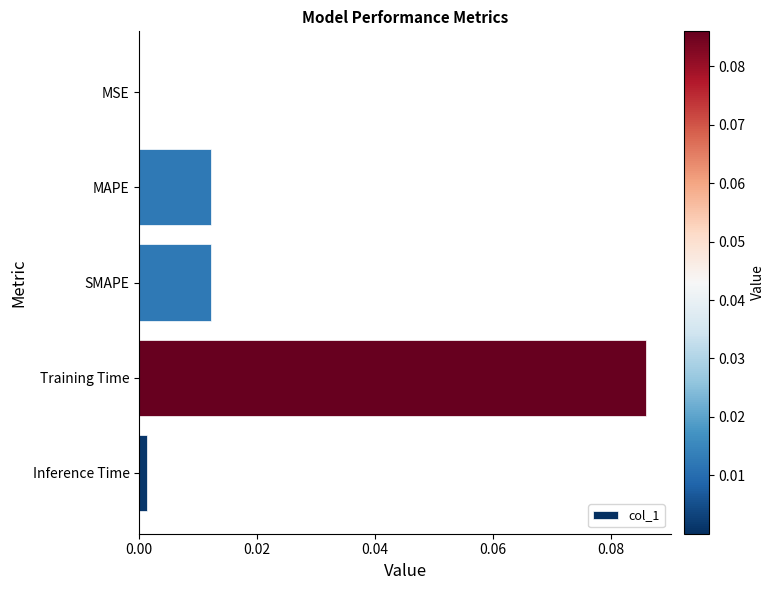

Between MAPE and MSE, which is larger?

MAPE